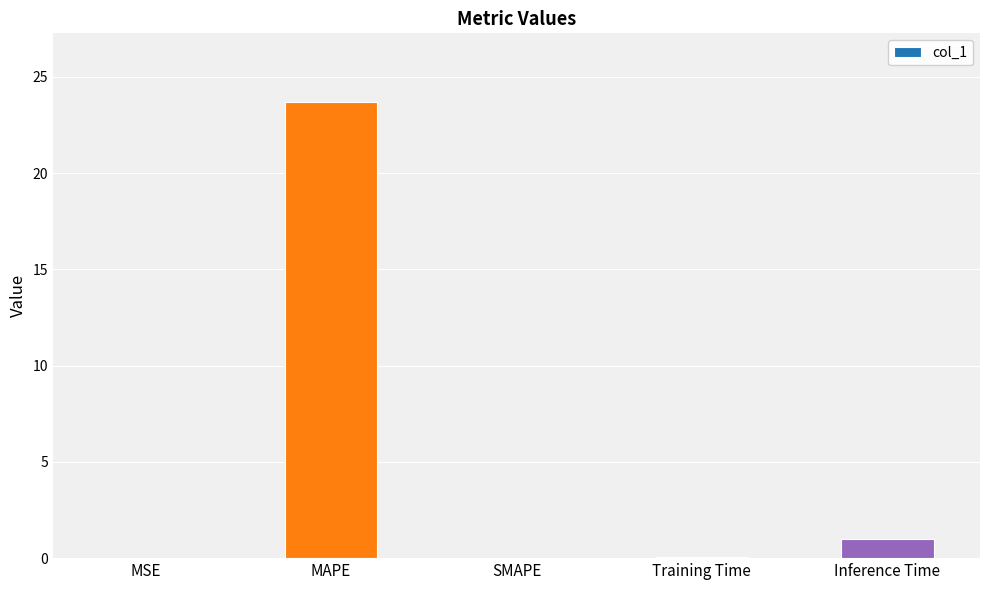

What is the sum of all values?

24.7